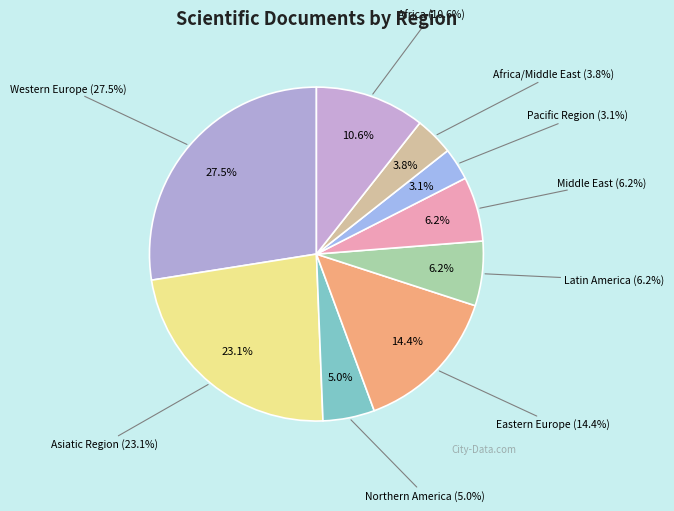

Is there a majority slice in this chart?

No